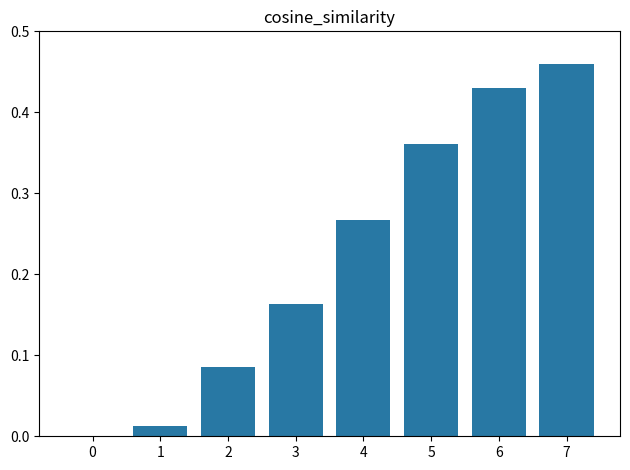

What is the change in value from 2 to 3?

+0.1